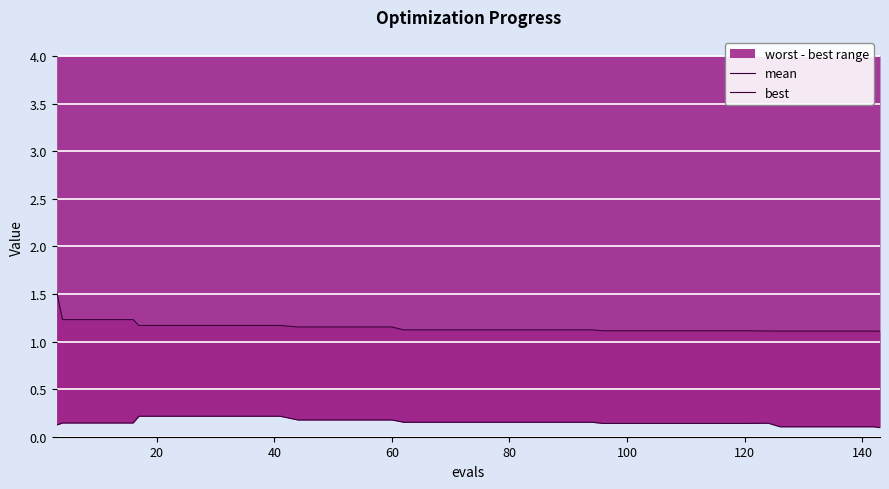

What is the highest value of the mean series?

1.5